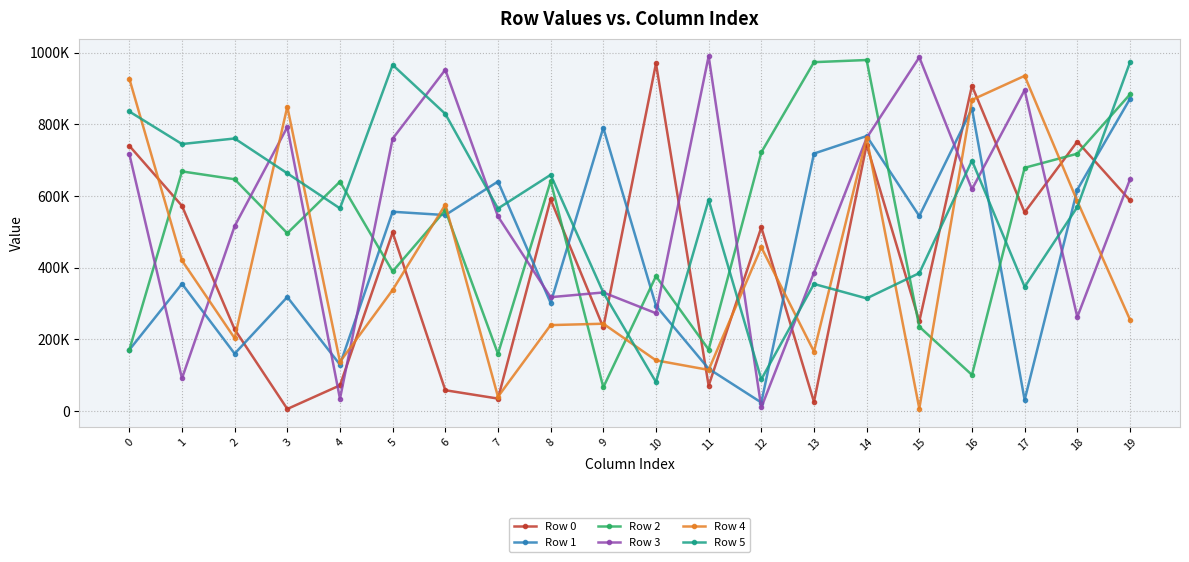

What is the difference between the second highest and second lowest values in the Row 4 series?

888019